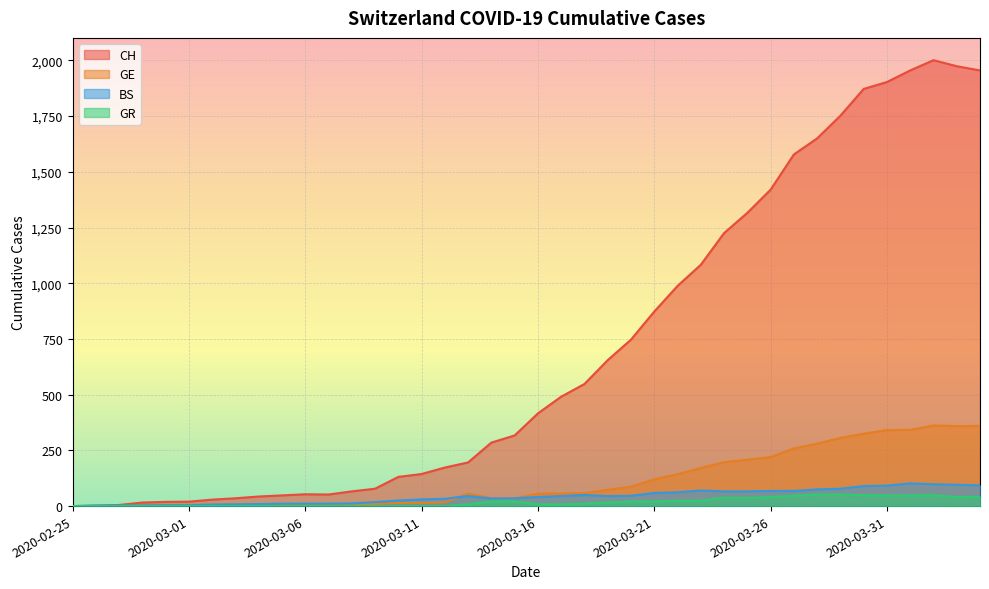

At which label does GE reach its minimum?

2020-02-25